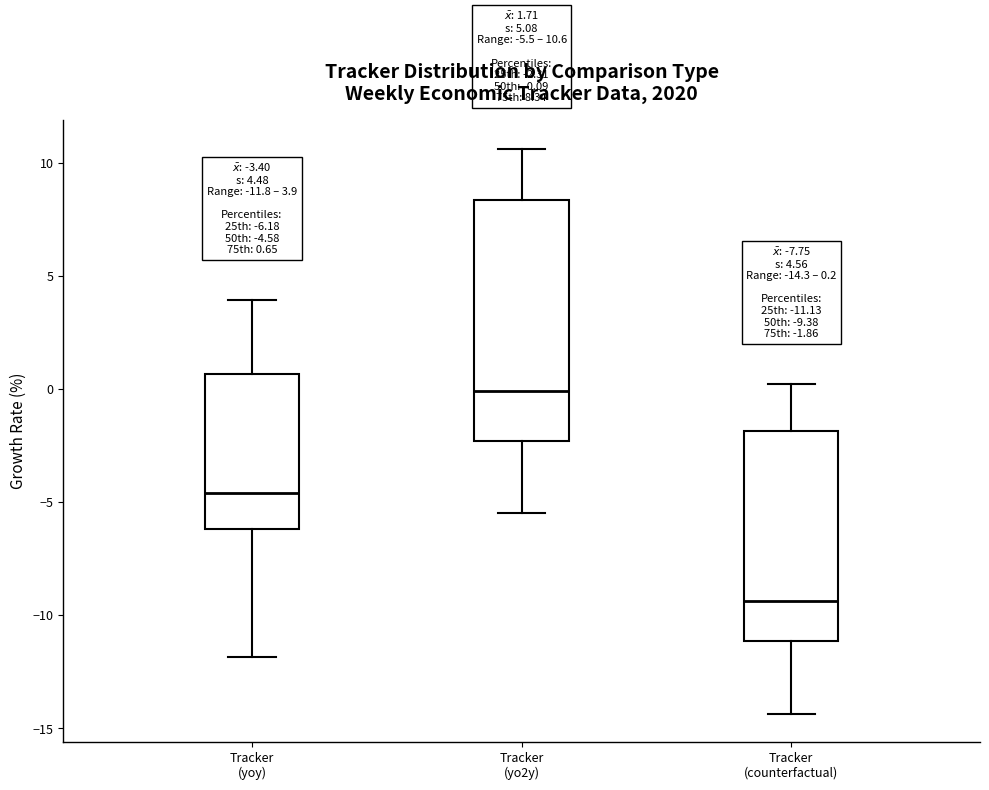

Which box is the tallest, from its lower edge to its upper edge?

Tracker (yo2y)